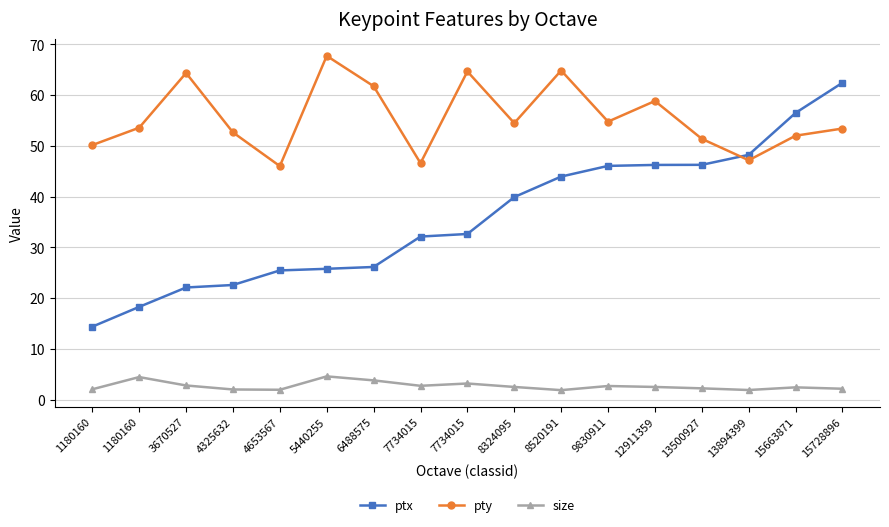

What is the sum of the ptx values at 13894399 and 15728896?

110.7